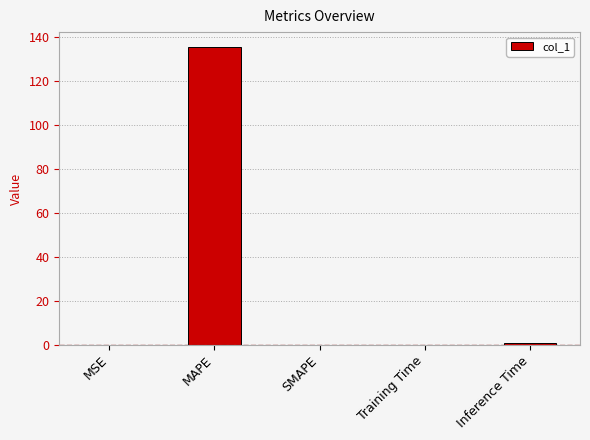

The chart shows a value of 0.0 at MSE. True or false?

True